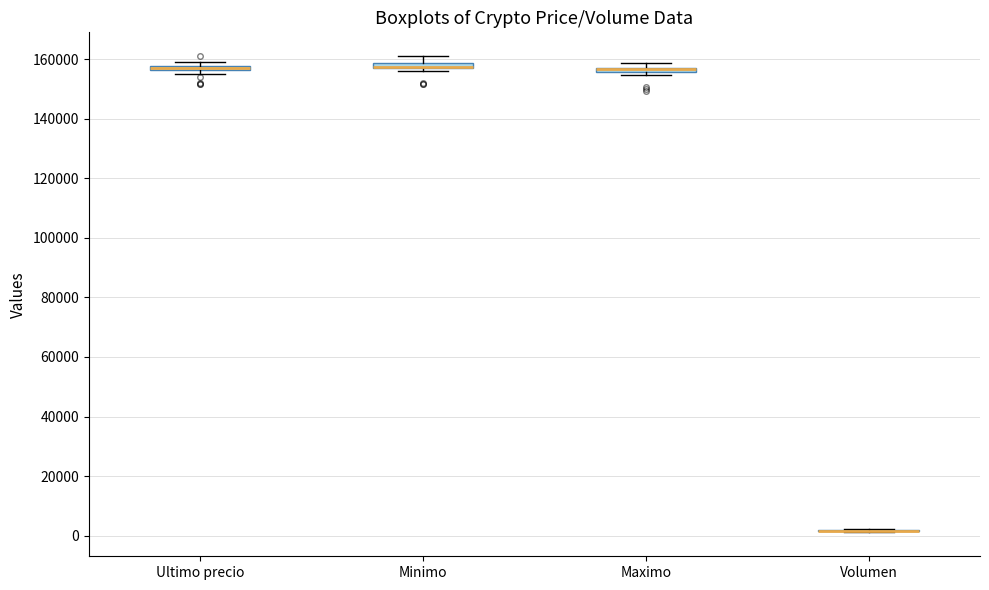

Where is the lower edge of the box for Ultimo precio on the y-axis? The values are not printed on the chart, so give them approximately, as read against the axis.

156000